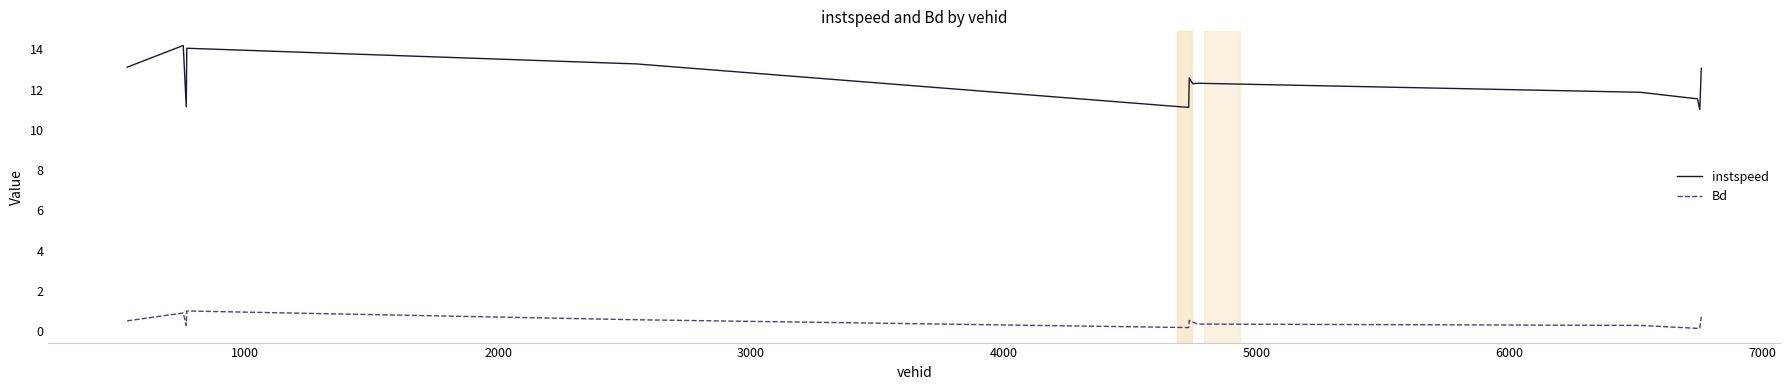

Which series has the largest range (max minus min)?

instspeed